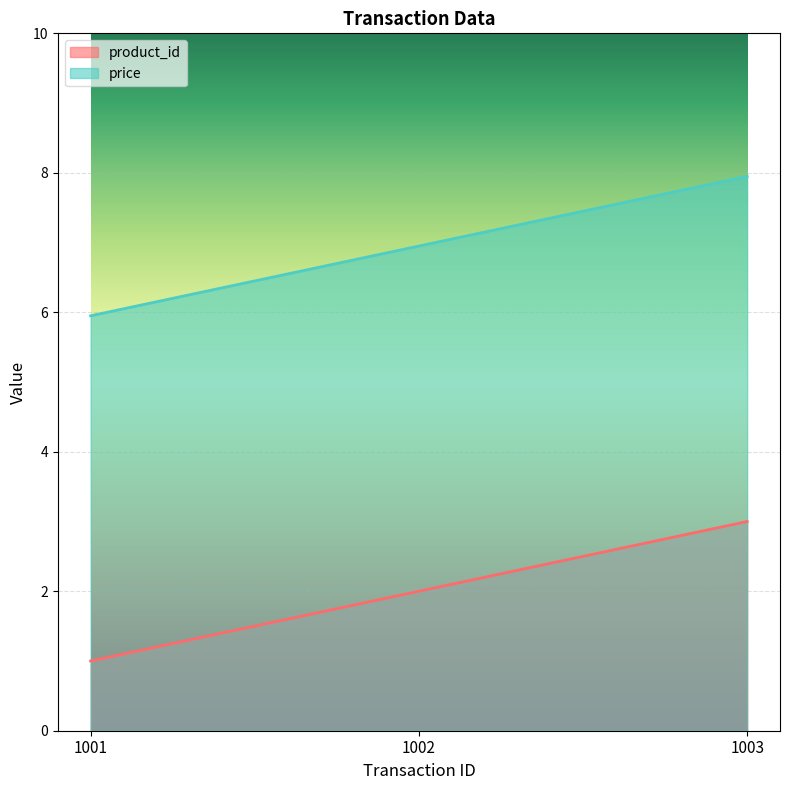

Which series has the largest range (max minus min)?

product_id